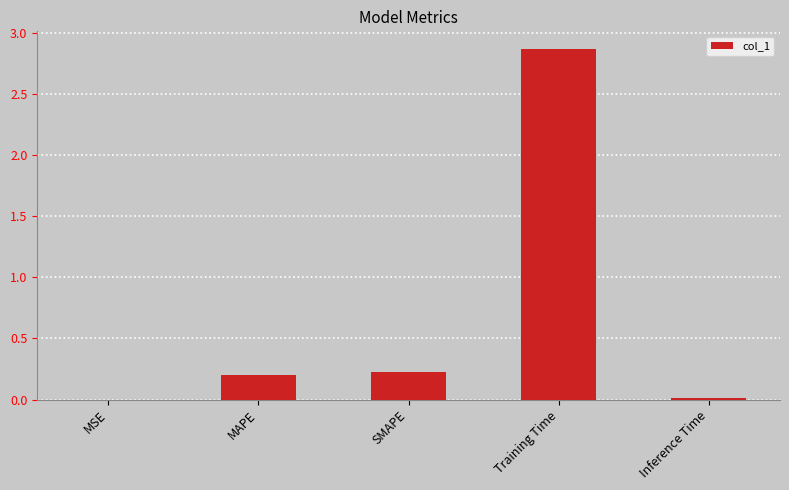

At which category does the chart reach its peak across all series?

Training Time